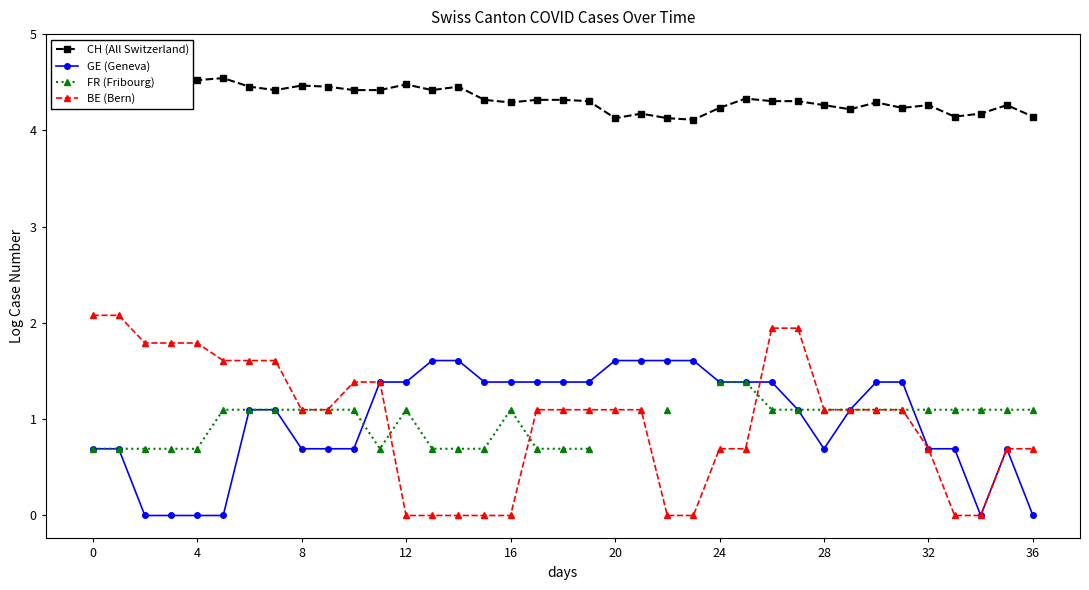

Which has a higher value, 34 or 35?

35